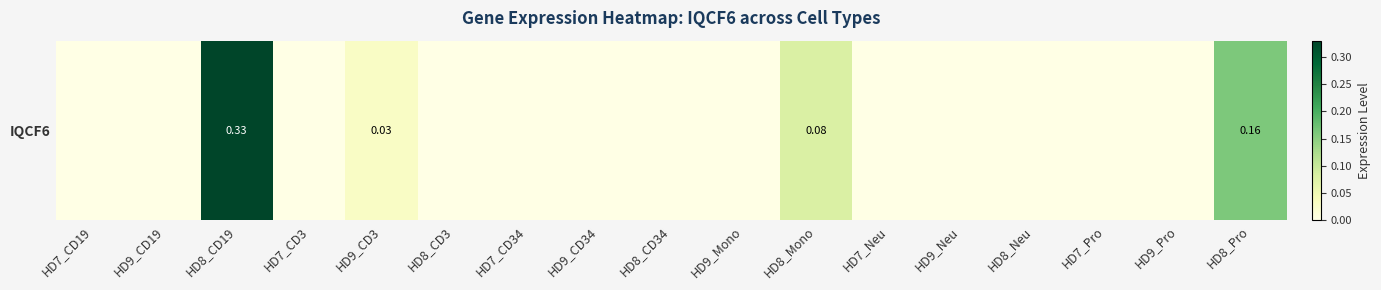

What is the sum of all values?

0.6